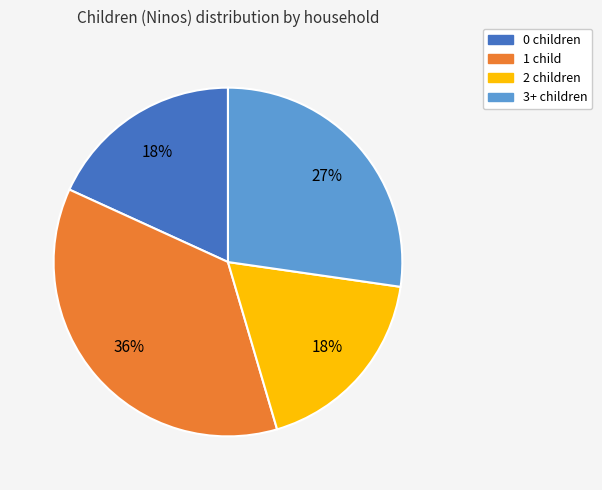

To the nearest percent, what portion does 3+ children represent?

27%